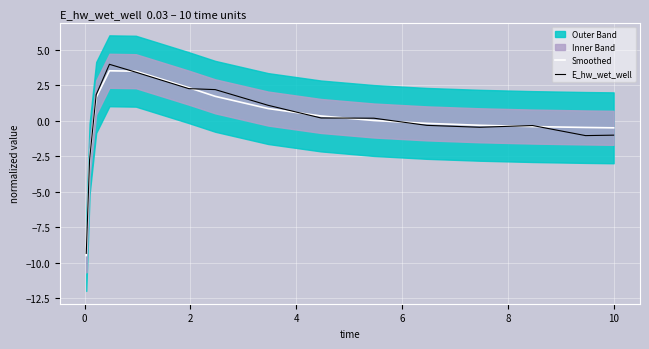

What is the minimum value for Smoothed?

-9.5